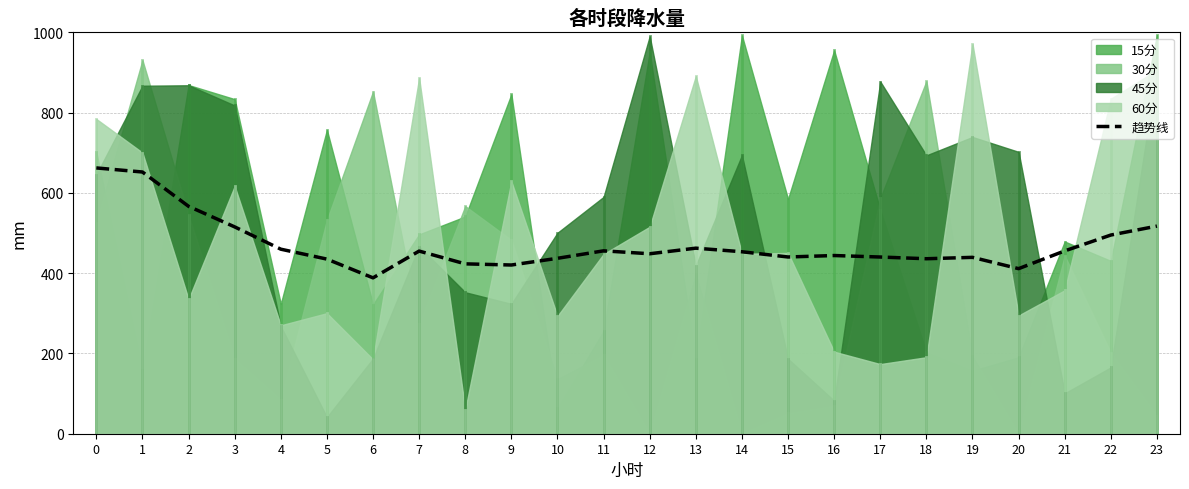

What is the average value?

471.6